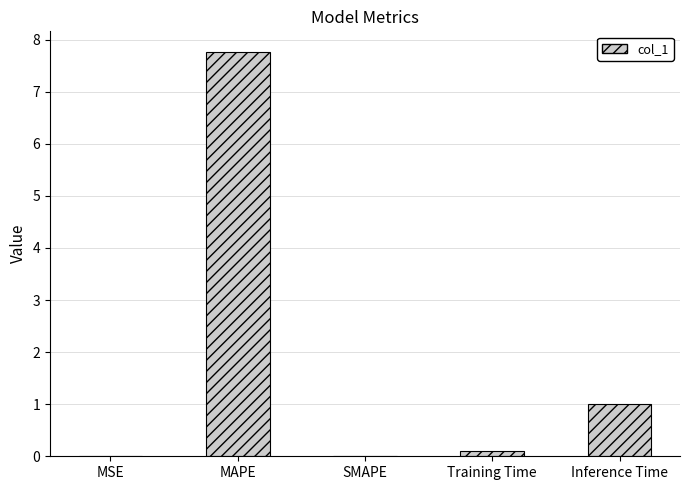

The value at Inference Time is 1.0. True or false?

True